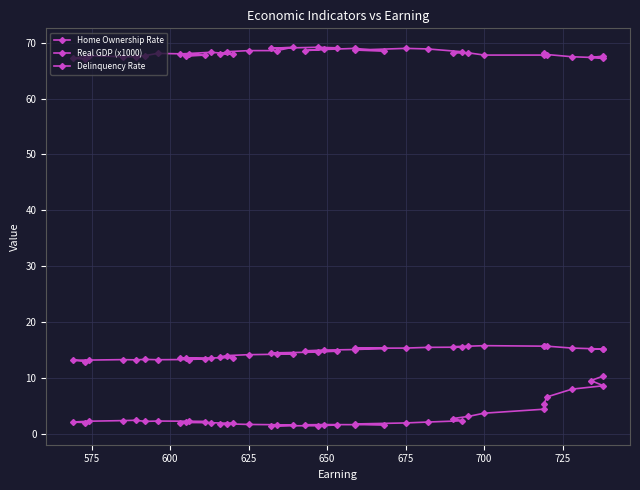

How many lines are shown in the chart?

3